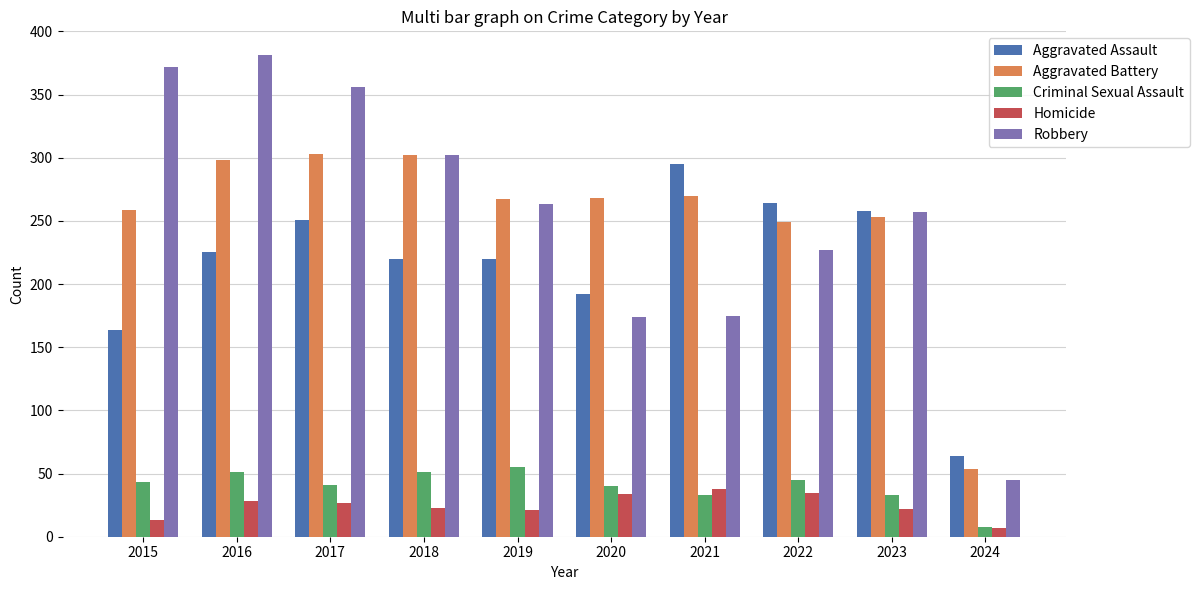

Which series has the widest spread of values?

Robbery